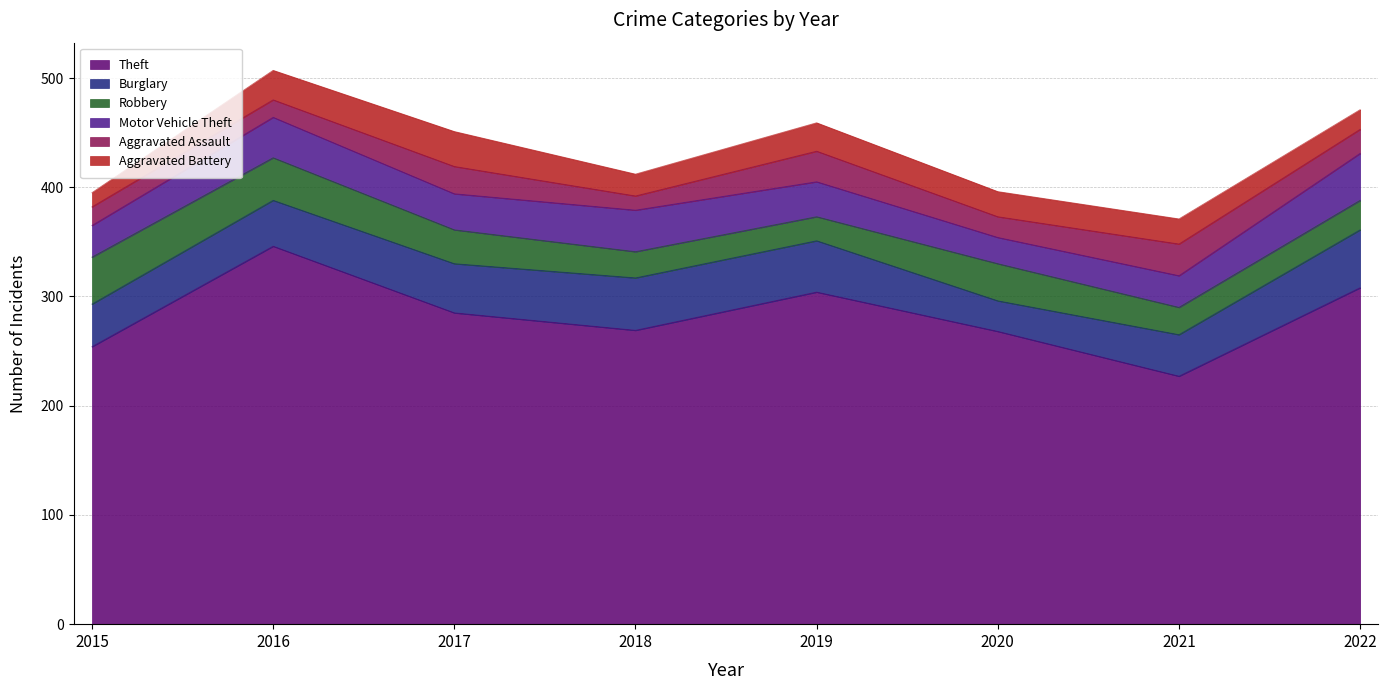

What is the value of the Motor Vehicle Theft point at the 7th from the left?

29